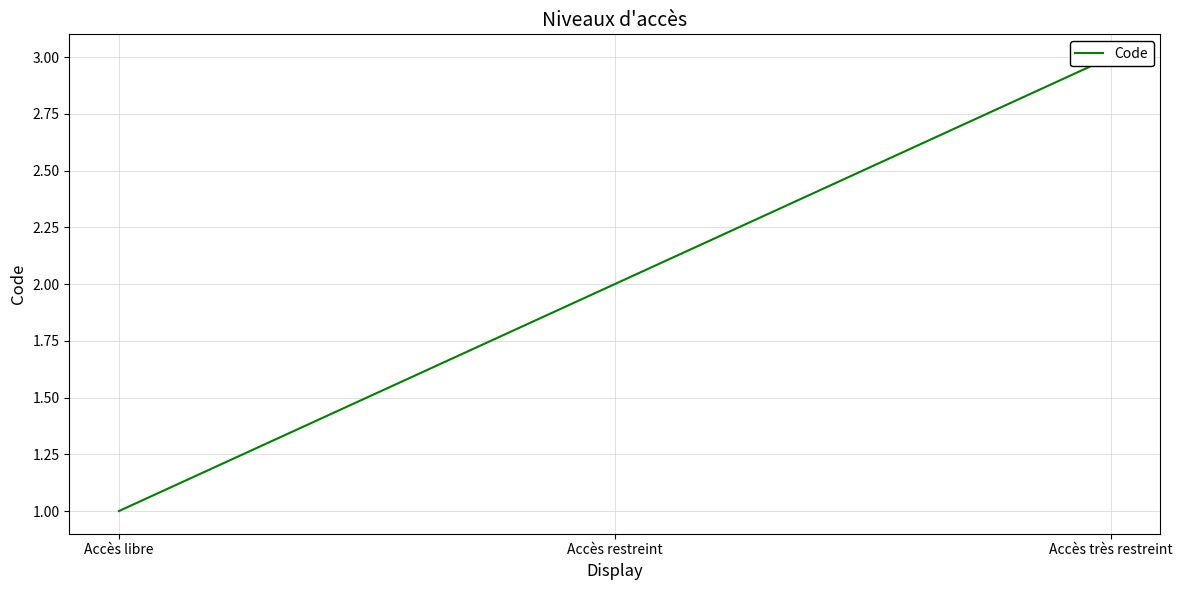

What is the difference between the values at Accès restreint and Accès très restreint?

1